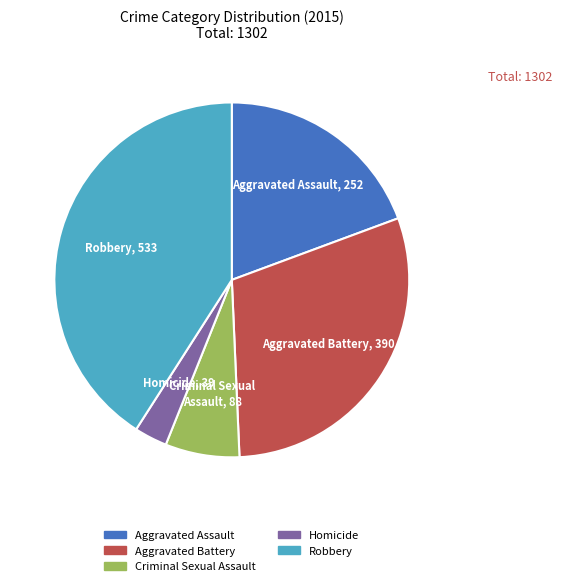

Which category has the biggest portion of the pie?

Robbery